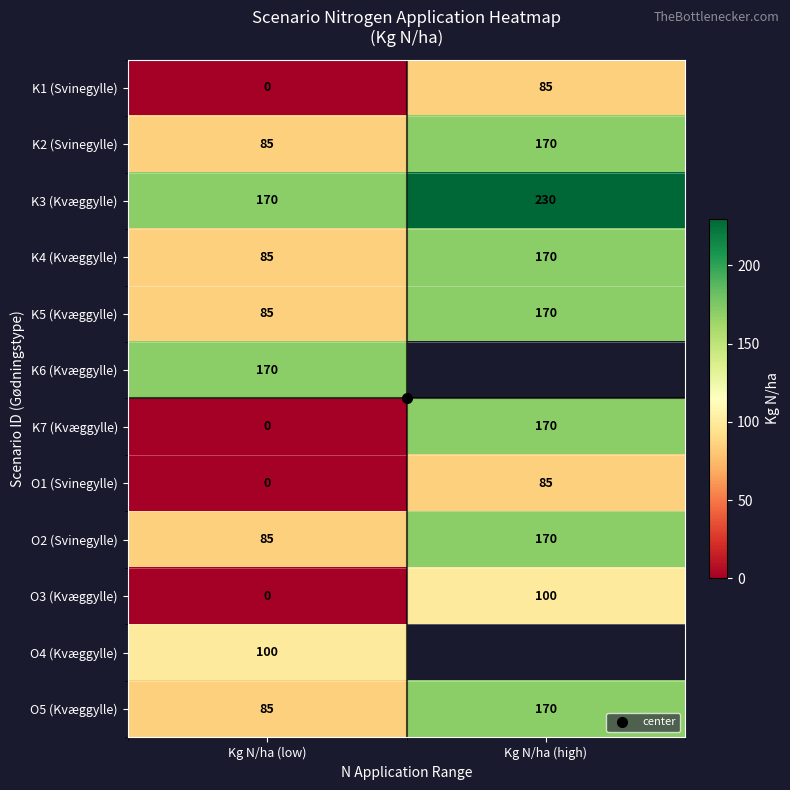

Which has a higher value, Kg N/ha (low) or Kg N/ha (high)?

Kg N/ha (high)